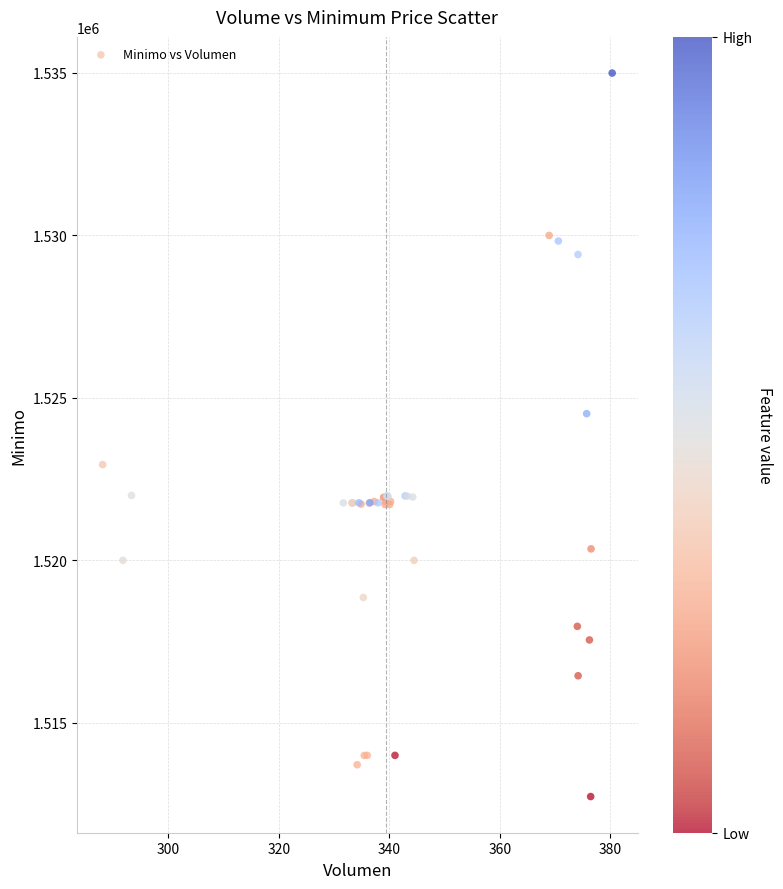

What Y value in the scatter plot is closest to 1523862?

1524513